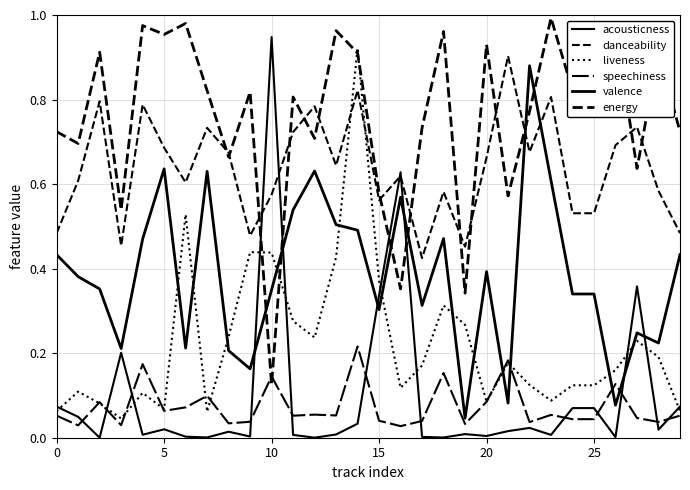

Which series has the largest total across all categories?

energy